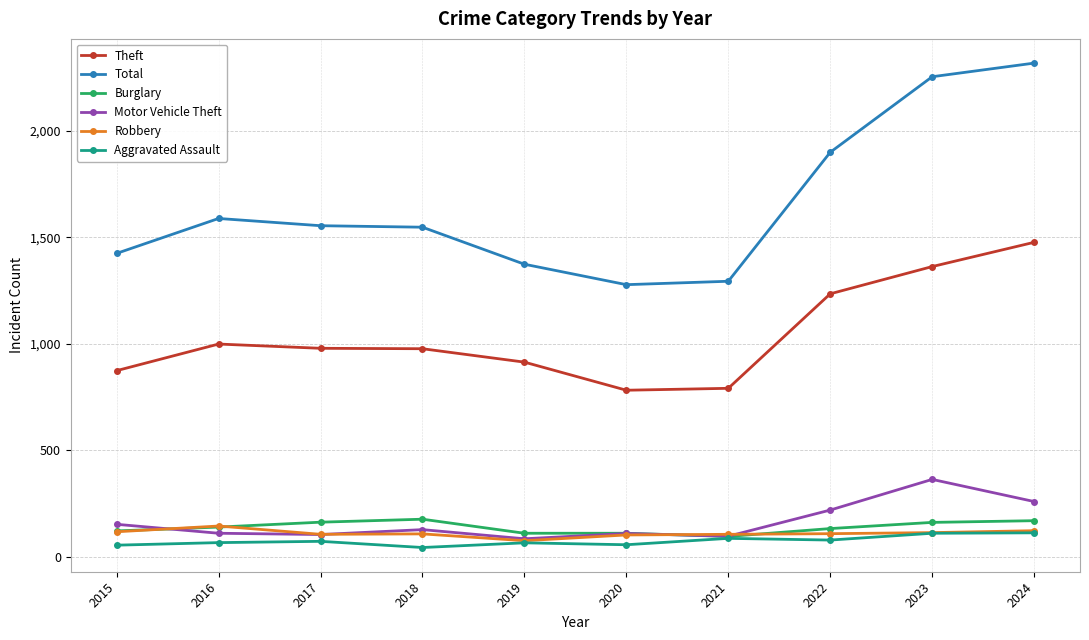

Is it true that Total equals 1555 at 2017?

True